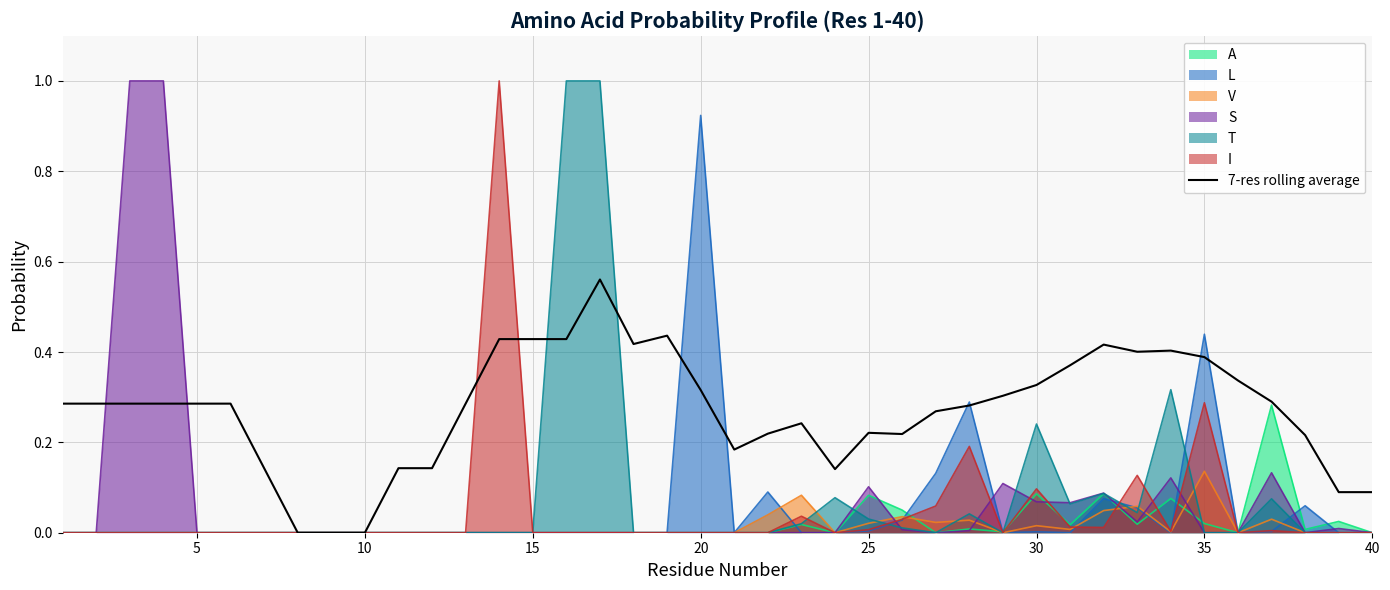

Count the values in the range 0 to 1.

40